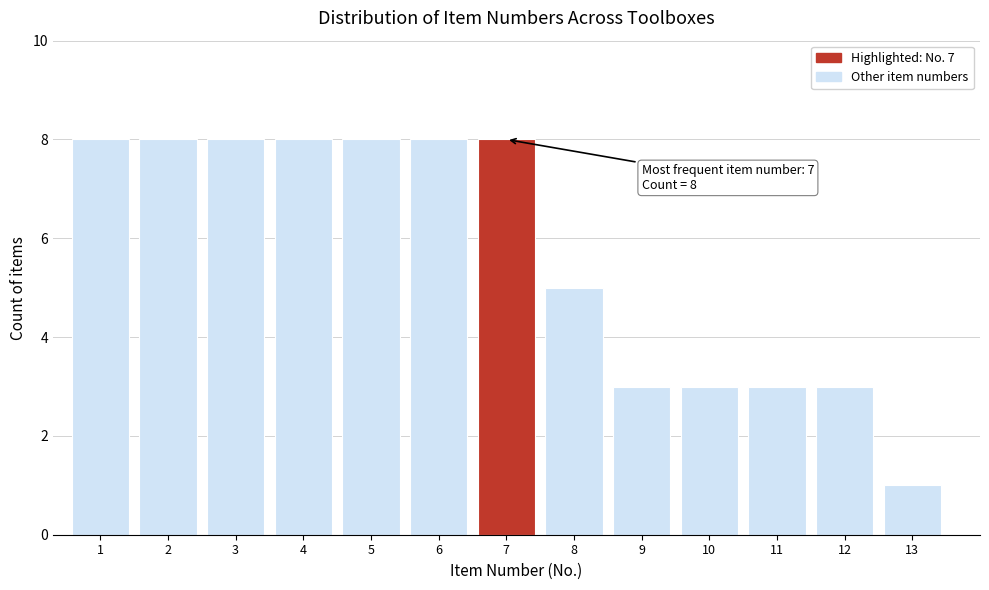

Reading left to right, what are all the values shown in this chart?

8	8	8	8	8	8	8	5	3	3	3	3	1